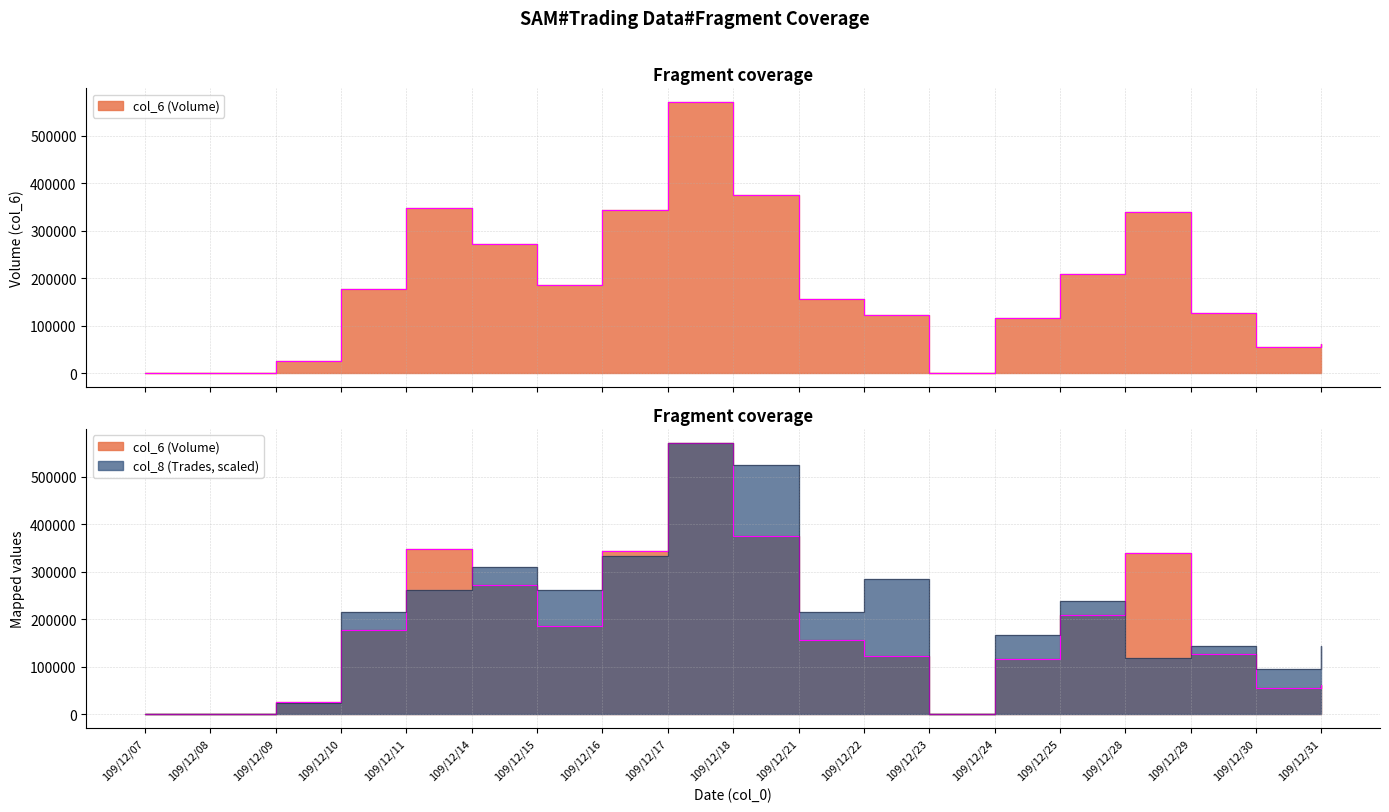

Reading right to left, list all the values displayed in this chart.

col_6 (Volume): 109/12/31=62530.0	109/12/30=55750.0	109/12/29=126660.0	109/12/28=338780.0	109/12/25=209650.0	109/12/24=116570.0	109/12/23=0.0	109/12/22=122210.0	109/12/21=157230.0	109/12/18=375300.0	109/12/17=571410.0	109/12/16=344300.0	109/12/15=185500.0	109/12/14=272040.0	109/12/11=348230.0	109/12/10=178250.0	109/12/09=25200.0	109/12/08=0.0	109/12/07=0.0
col_8 (Trades): 109/12/31=142852.5	109/12/30=95235.0	109/12/29=142852.5	109/12/28=119043.8	109/12/25=238087.5	109/12/24=166661.2	109/12/23=0.0	109/12/22=285705.0	109/12/21=214278.8	109/12/18=523792.5	109/12/17=571410.0	109/12/16=333322.5	109/12/15=261896.2	109/12/14=309513.8	109/12/11=261896.2	109/12/10=214278.8	109/12/09=23808.8	109/12/08=0.0	109/12/07=0.0